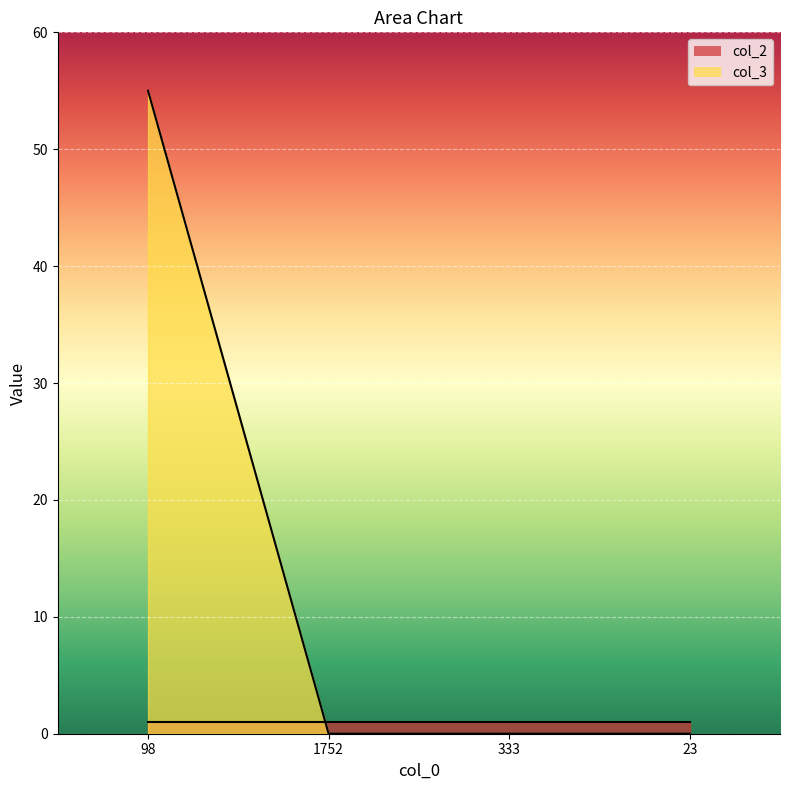

What position from the right is 23?

1